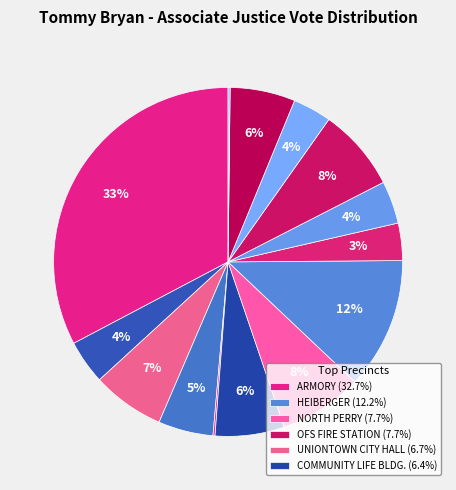

What is the smallest slice in the pie chart?

HINTON HALL